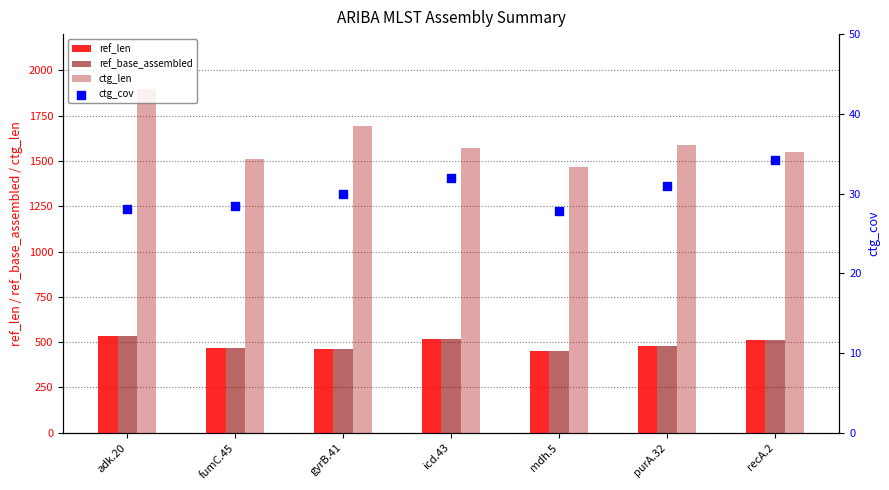

At how many categories does at least one series exceed 1413?

7